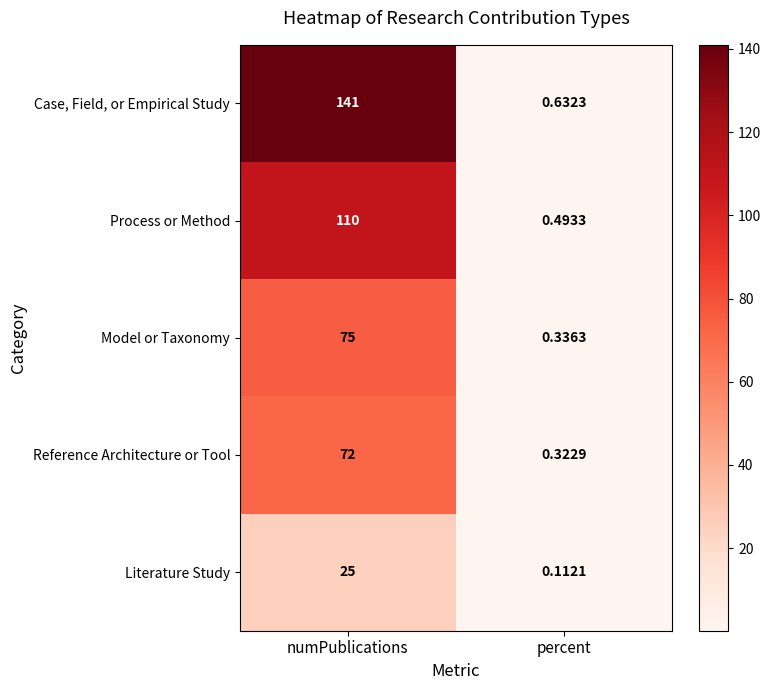

Which series has the largest range (max minus min)?

Case, Field, or Empirical Study